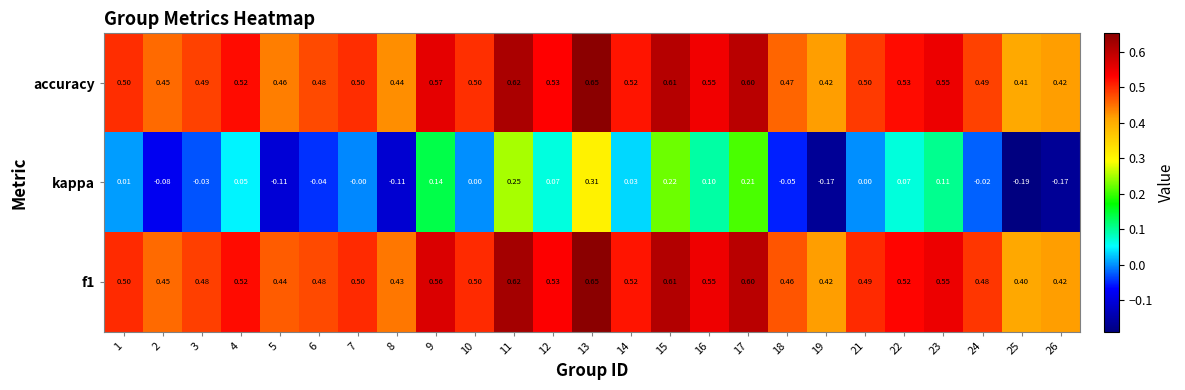

What is the total value across all series at 1?

1.0